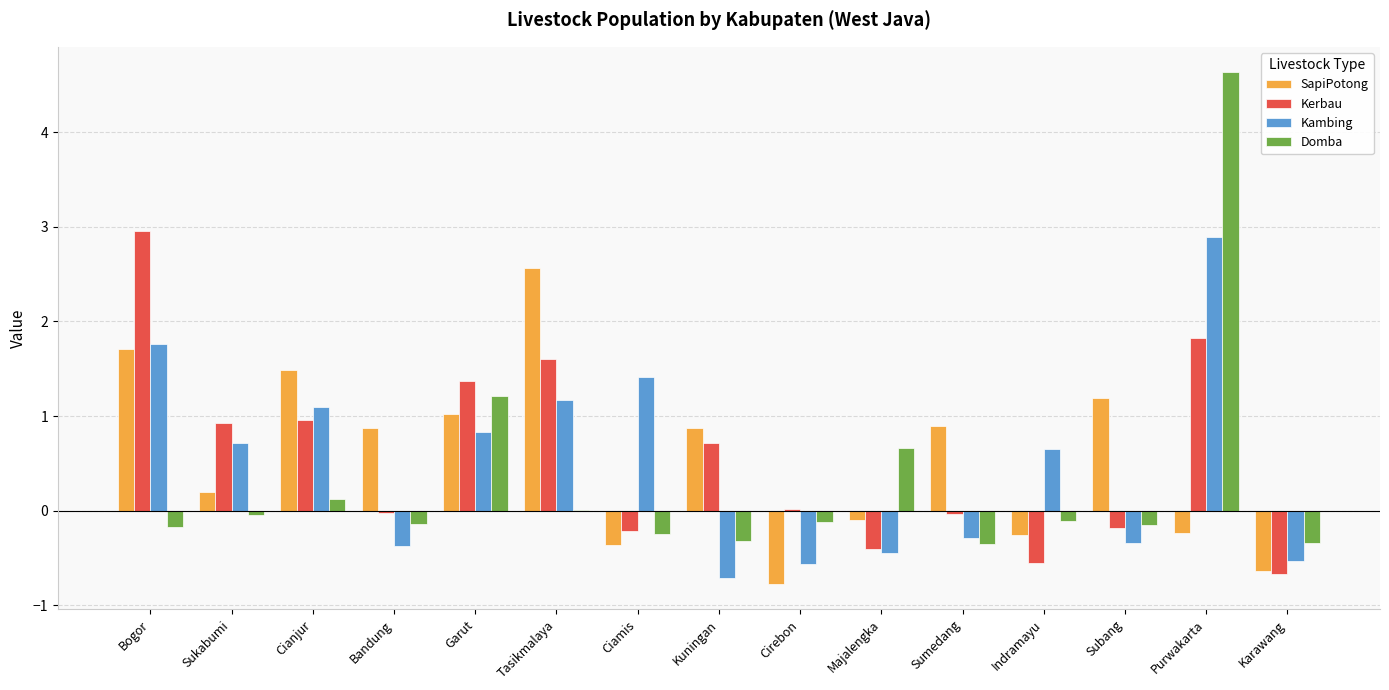

The Kerbau series shows -0.4 at Majalengka. True or false?

True